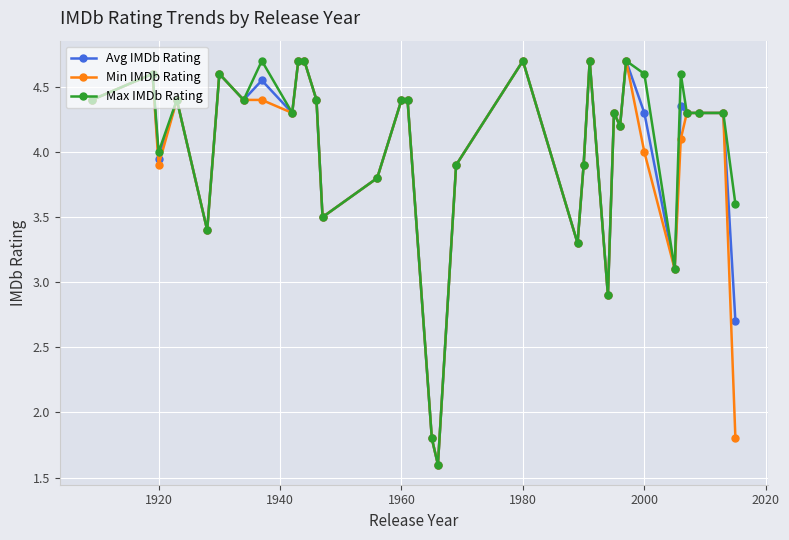

What is the value of the Min IMDb Rating point at the 10th from the left?

4.7